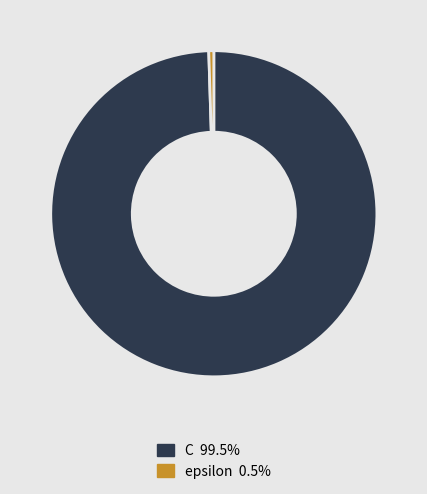

Which slice is the smallest?

epsilon